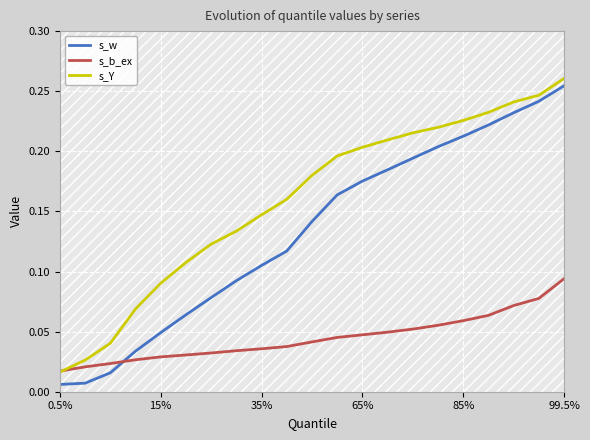

Which series has the largest range (max minus min)?

s_w